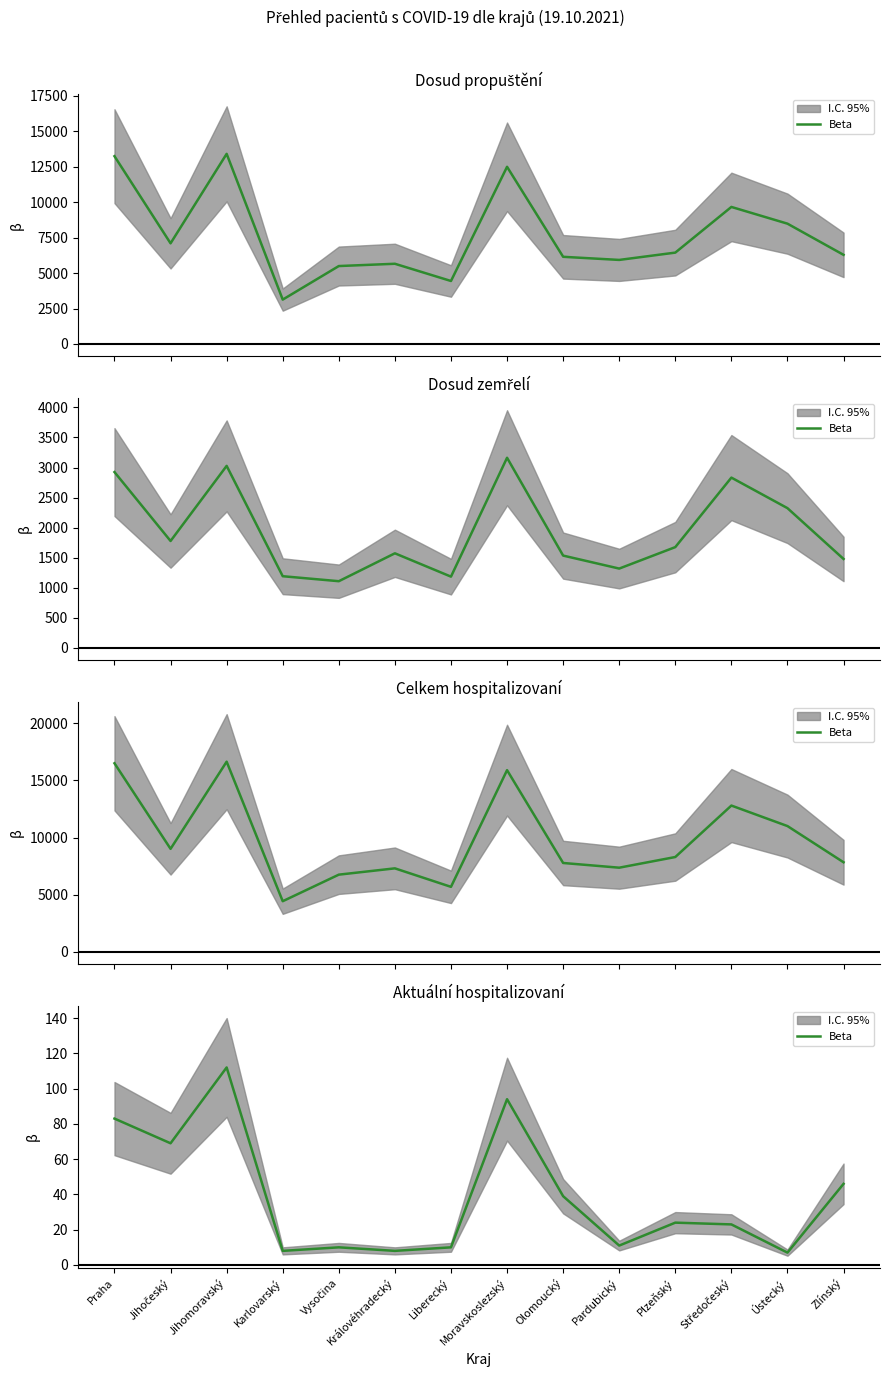

Reading left to right, what are all the values shown in this chart?

Praha=83	Jihočeský=69	Jihomoravský=112	Karlovarský=8	Vysočina=10	Královéhradecký=8	Liberecký=10	Moravskoslezský=94	Olomoucký=39	Pardubický=11	Plzeňský=24	Středočeský=23	Ústecký=7	Zlínský=46